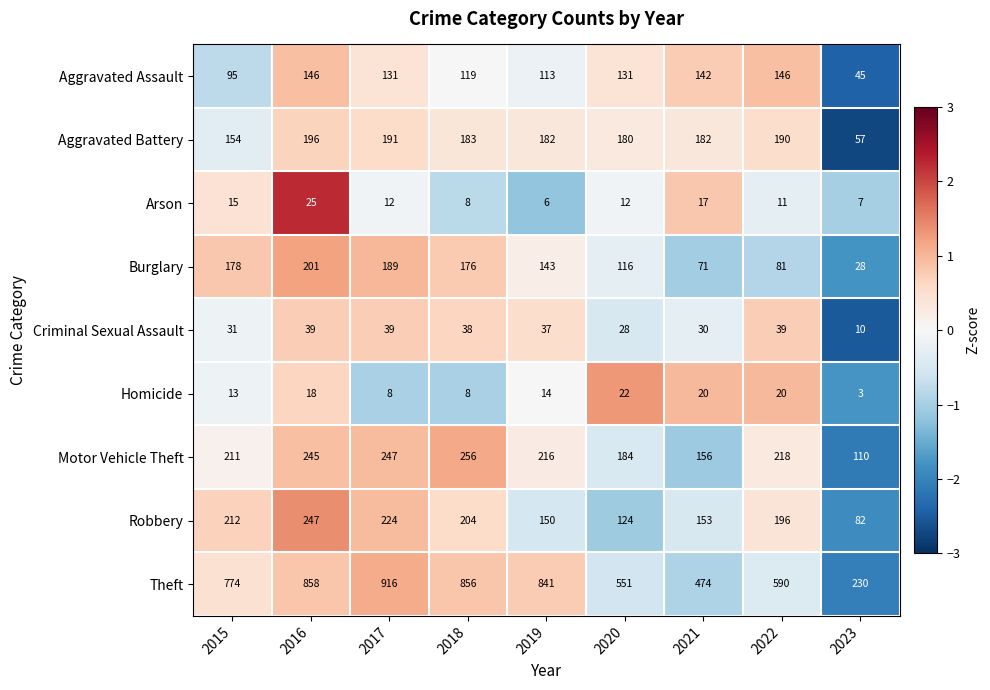

What is the sum of the Aggravated Battery values at 2022 and 2020?

370